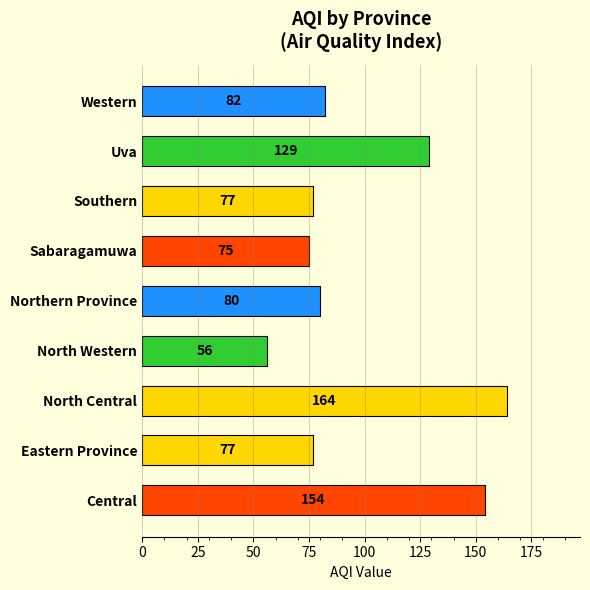

What is the difference between the maximum and minimum values?

108